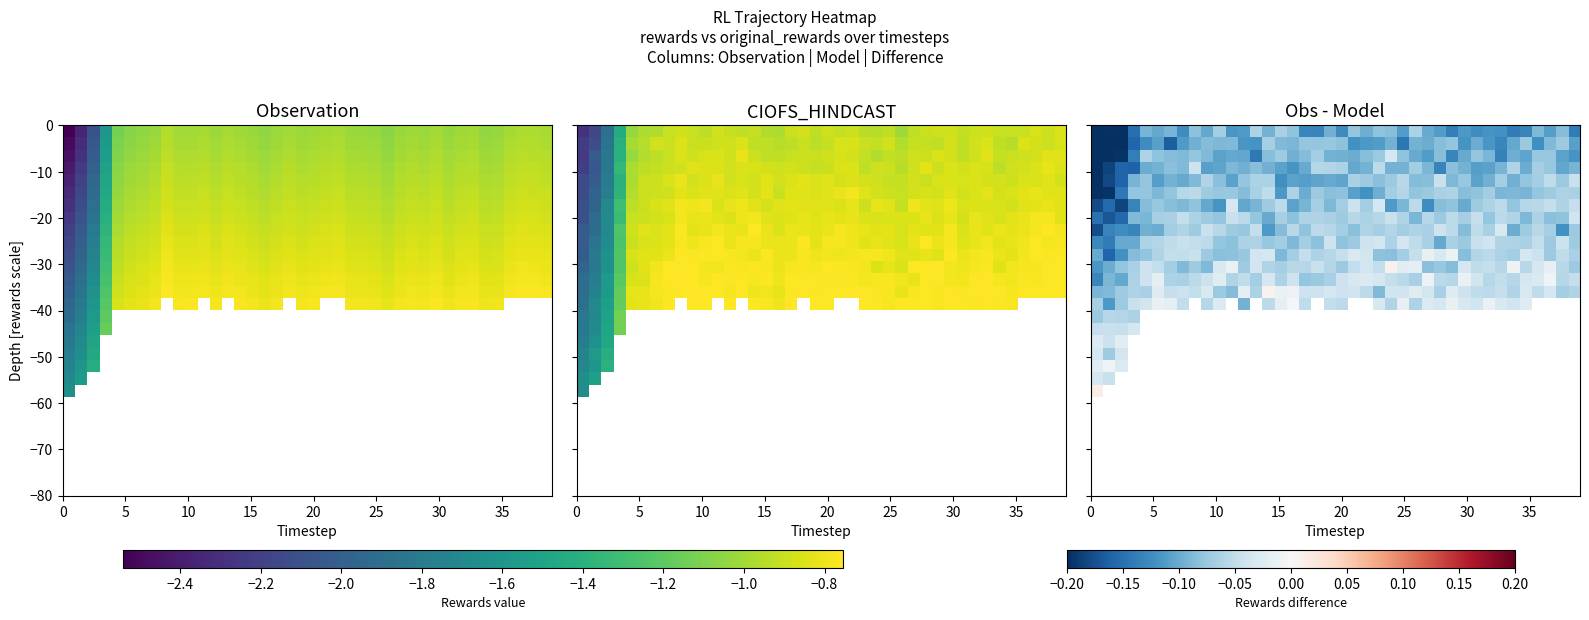

At how many categories does at least one series exceed 0?

3